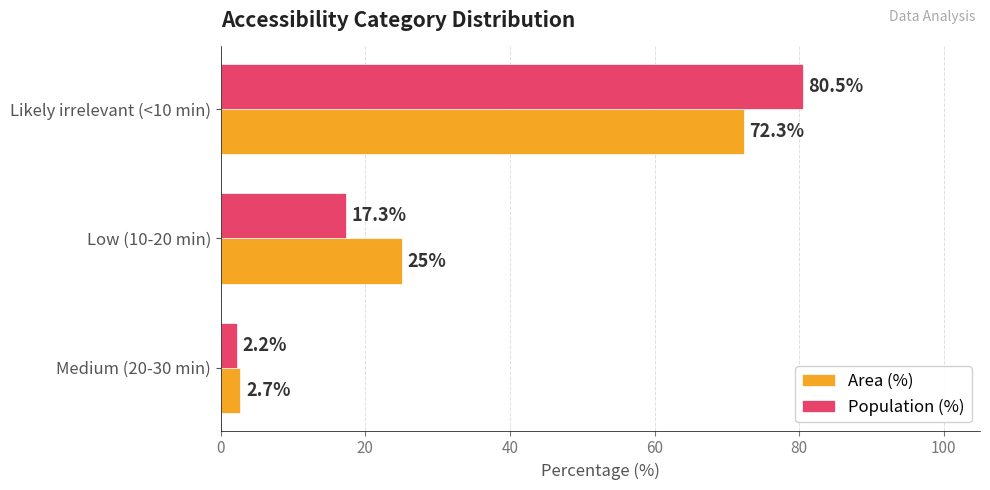

At which category is the sum across all series the highest?

Likely irrelevant (<10 min)